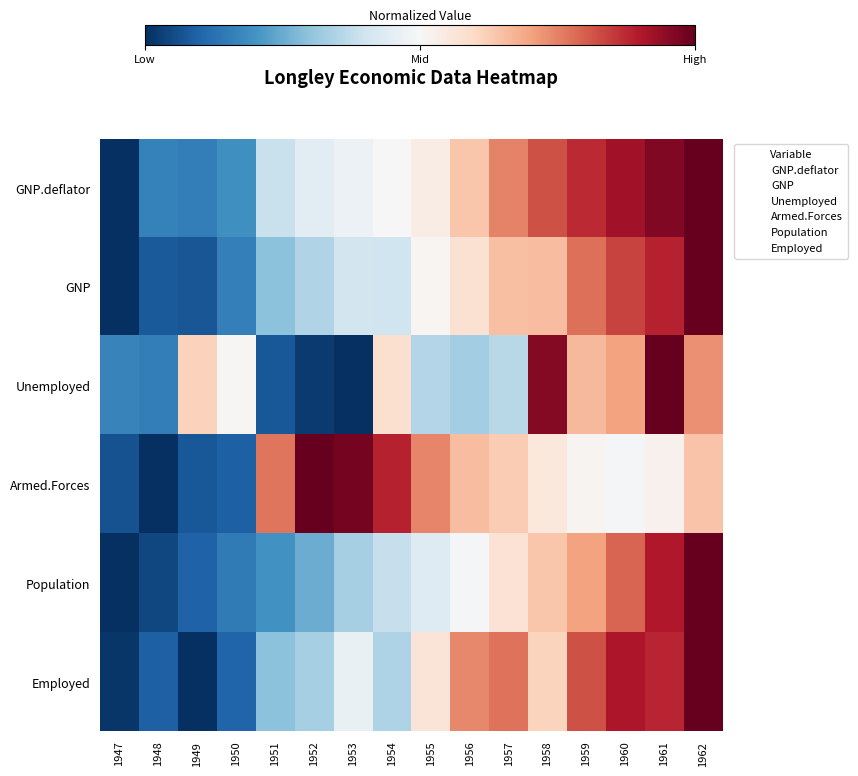

Reading right to left, extract all data points from this chart.

GNP.deflator: 1962=0.5	1961=0.5	1960=0.4	1959=0.4	1958=0.3	1957=0.2	1956=0.1	1955=0.0	1954=0.0	1953=-0.0	1952=-0.1	1951=-0.1	1950=-0.3	1949=-0.3	1948=-0.3	1947=-0.5
GNP: 1962=0.5	1961=0.4	1960=0.3	1959=0.3	1958=0.2	1957=0.2	1956=0.1	1955=0.0	1954=-0.1	1953=-0.1	1952=-0.1	1951=-0.2	1950=-0.3	1949=-0.4	1948=-0.4	1947=-0.5
Unemployed: 1962=0.2	1961=0.5	1960=0.2	1959=0.2	1958=0.5	1957=-0.1	1956=-0.2	1955=-0.1	1954=0.1	1953=-0.5	1952=-0.5	1951=-0.4	1950=0.0	1949=0.1	1948=-0.3	1947=-0.3
Armed.Forces: 1962=0.1	1961=0.0	1960=-0.0	1959=0.0	1958=0.1	1957=0.1	1956=0.2	1955=0.2	1954=0.4	1953=0.5	1952=0.5	1951=0.3	1950=-0.4	1949=-0.4	1948=-0.5	1947=-0.4
Population: 1962=0.5	1961=0.4	1960=0.3	1959=0.2	1958=0.1	1957=0.1	1956=-0.0	1955=-0.1	1954=-0.1	1953=-0.2	1952=-0.2	1951=-0.3	1950=-0.4	1949=-0.4	1948=-0.5	1947=-0.5
Employed: 1962=0.5	1961=0.4	1960=0.4	1959=0.3	1958=0.1	1957=0.3	1956=0.2	1955=0.1	1954=-0.2	1953=-0.0	1952=-0.2	1951=-0.2	1950=-0.4	1949=-0.5	1948=-0.4	1947=-0.5